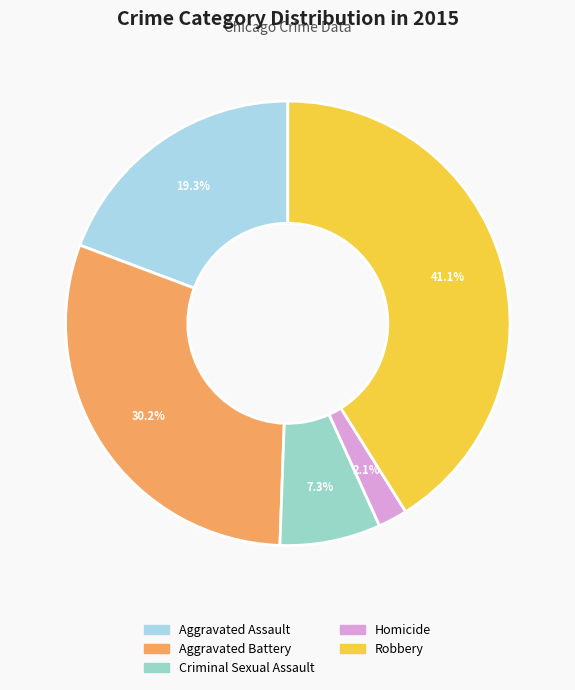

To the nearest percent, what is the average slice percentage?

20%